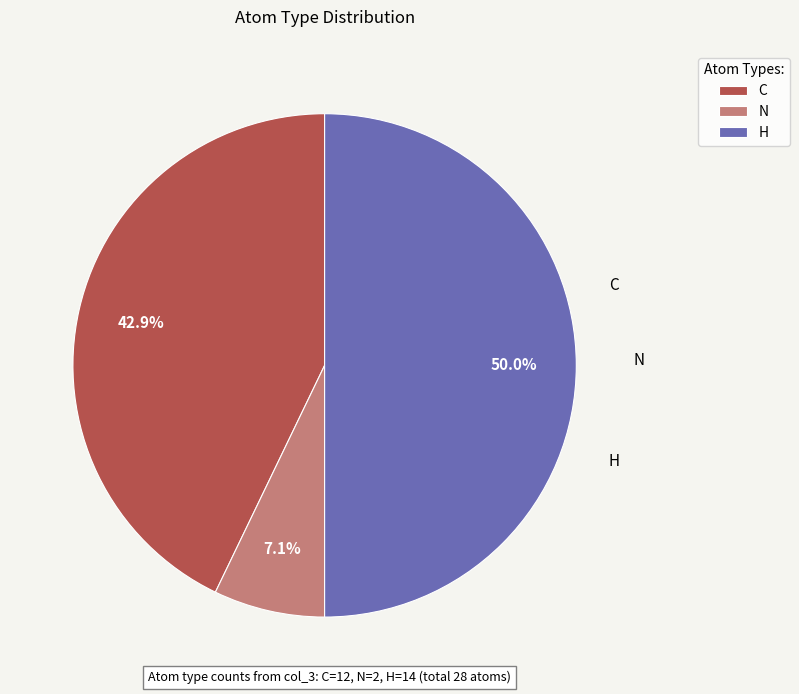

Count the number of slices in the pie.

3